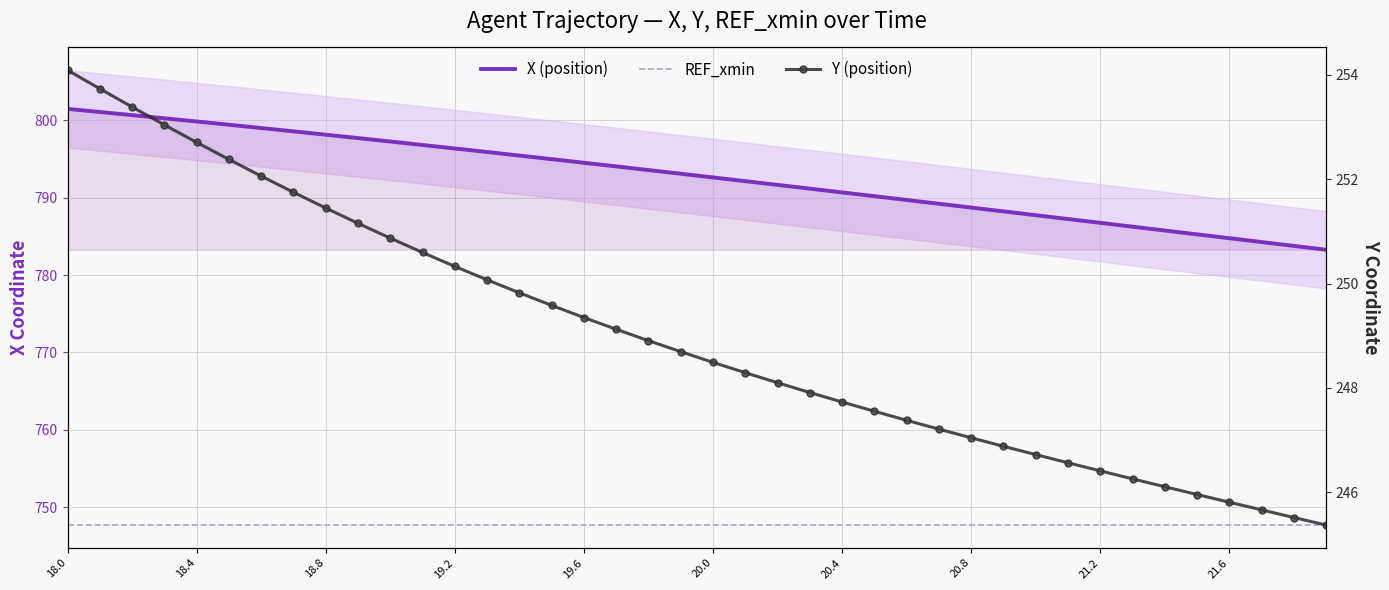

What is the difference between the maximum and minimum values in the X series?

18.2